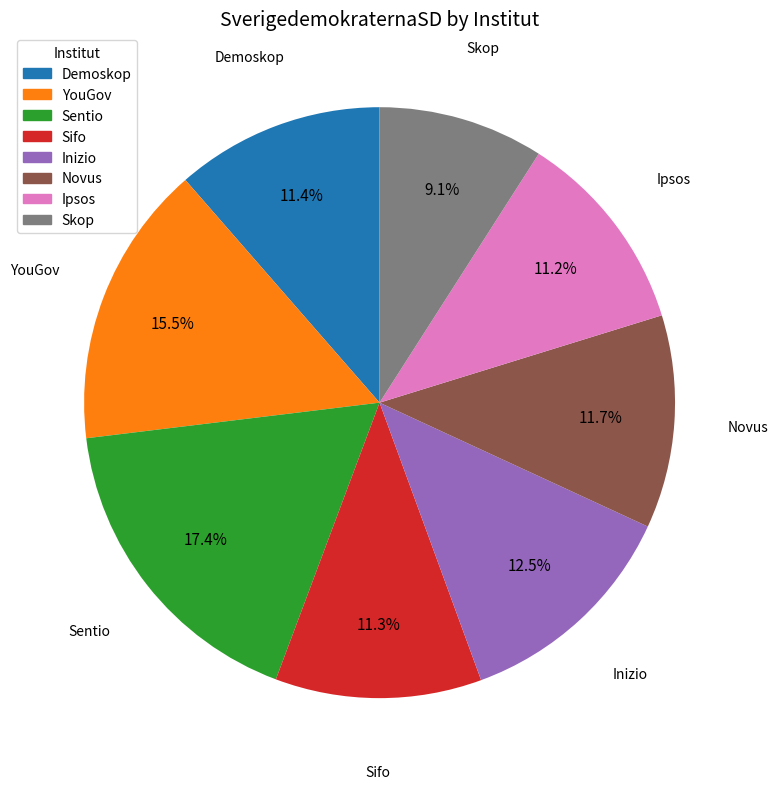

Which category has the smallest portion of the pie?

Skop